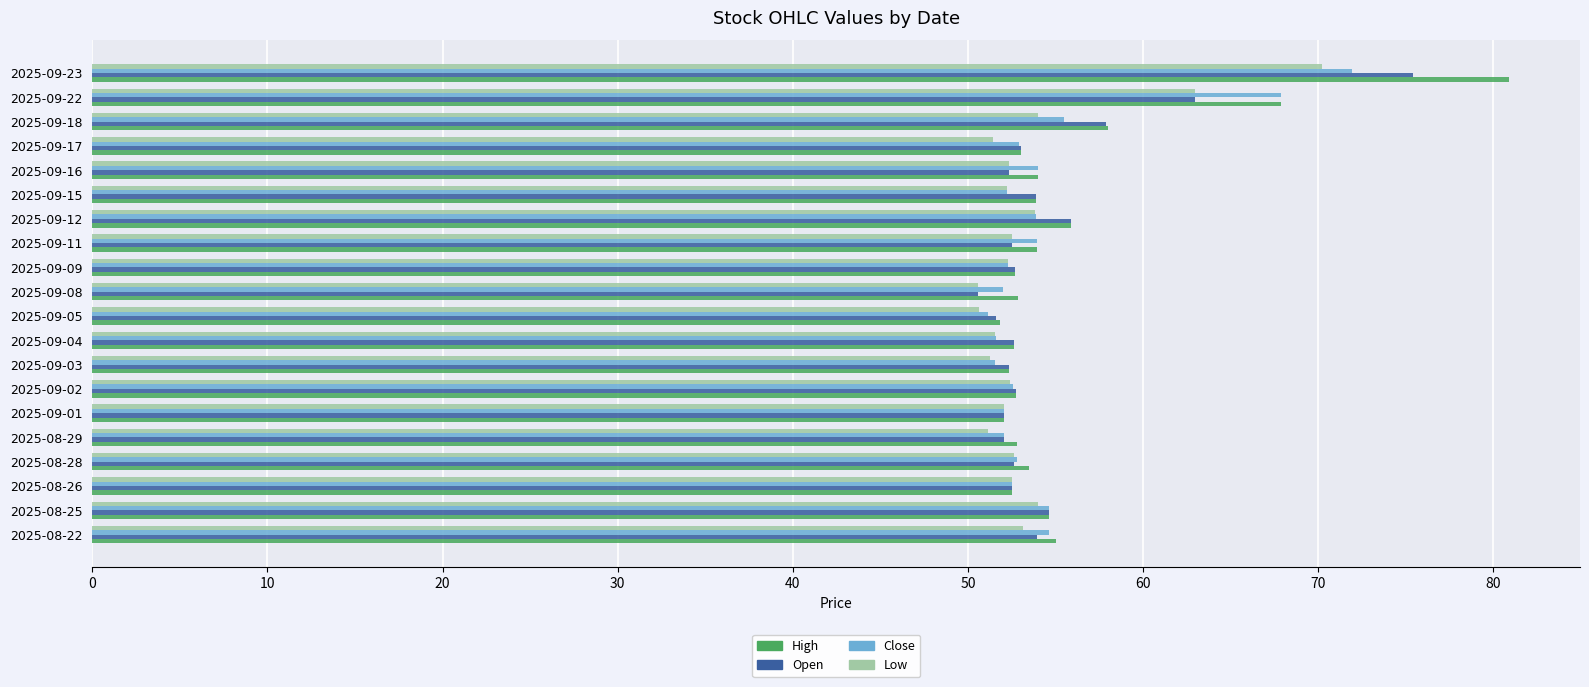

How many categories are shown in the chart?

20